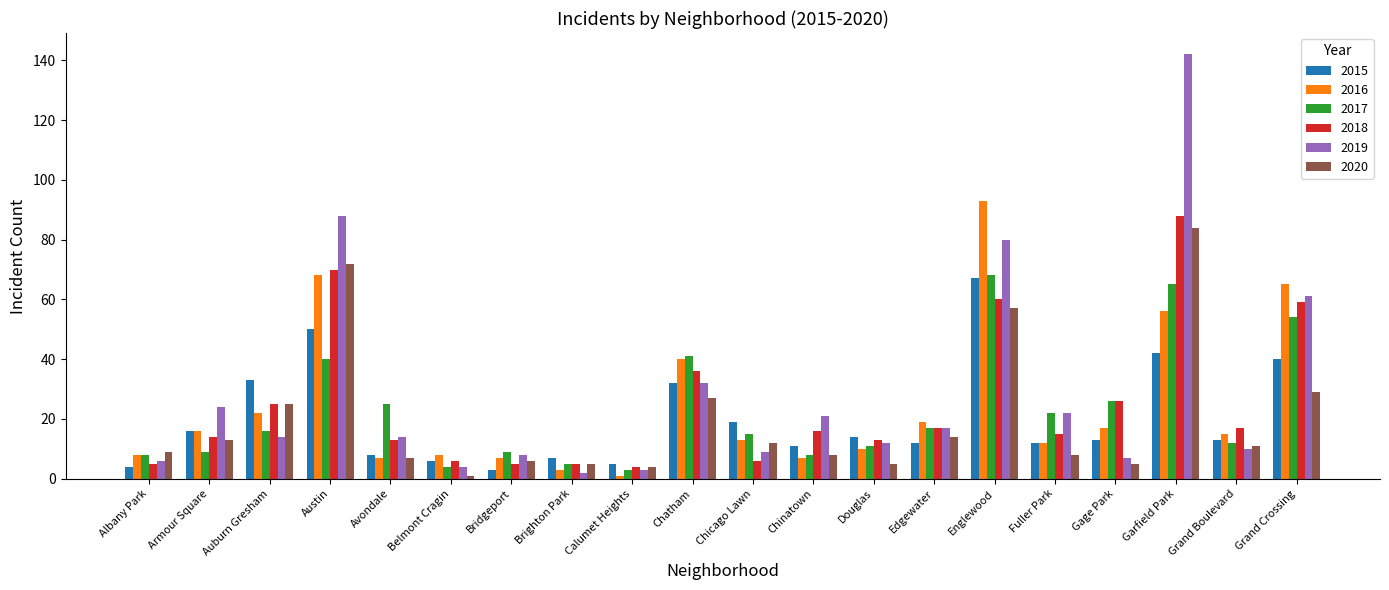

Which series has the largest range (max minus min)?

2019